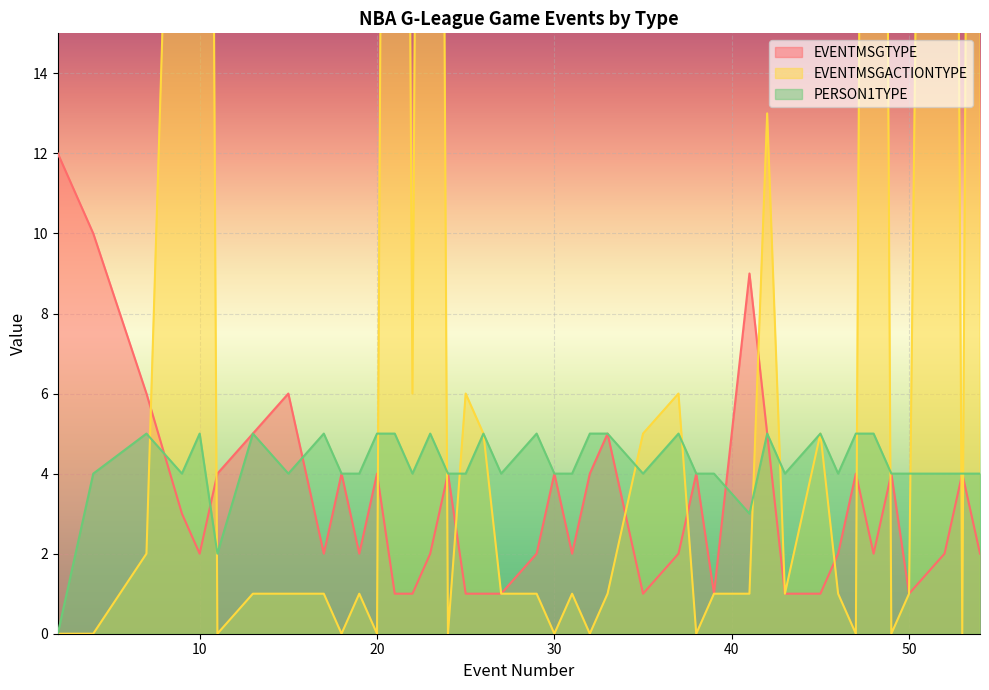

How many intersections are there between EVENTMSGACTIONTYPE and PERSON1TYPE?

14